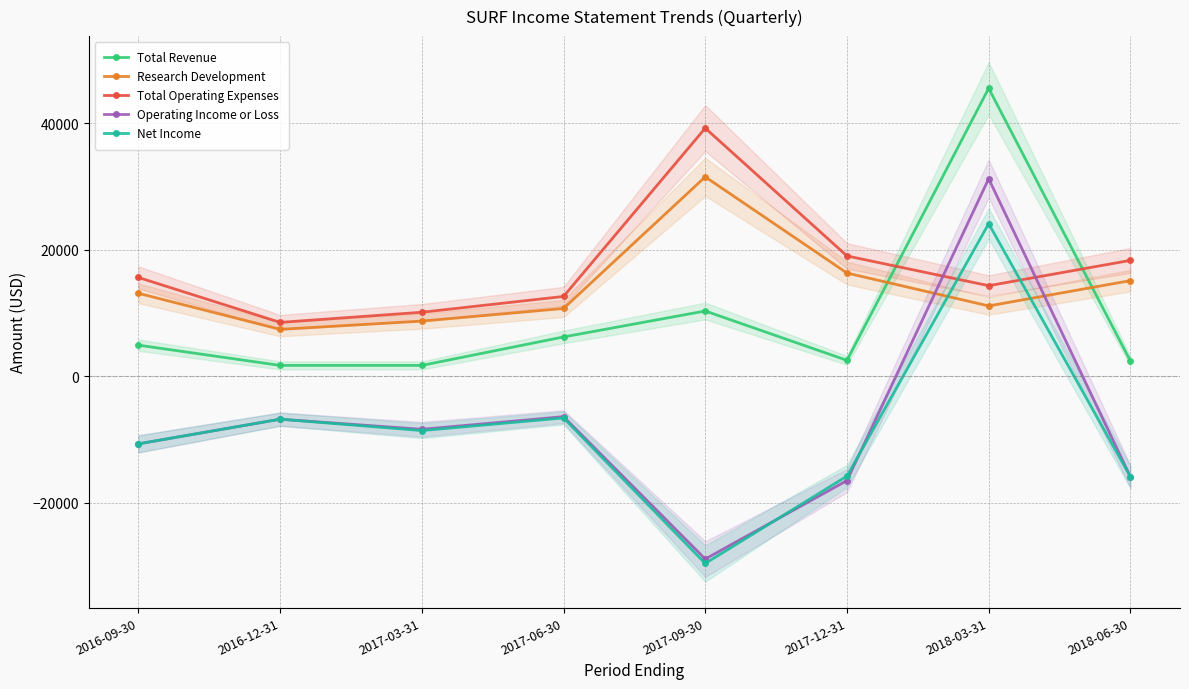

What is the label of the 2nd point from the right?

2018-03-31